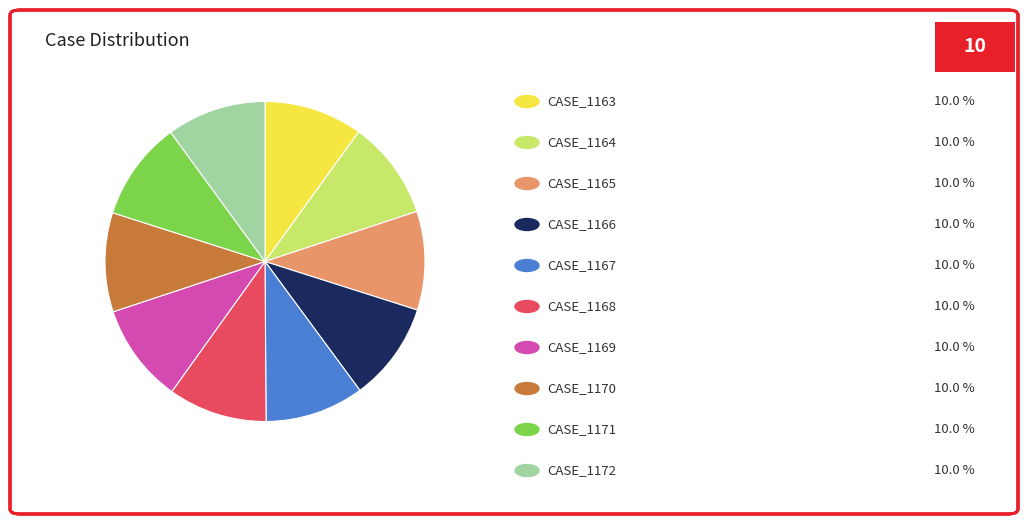

Does any single category account for the majority?

No